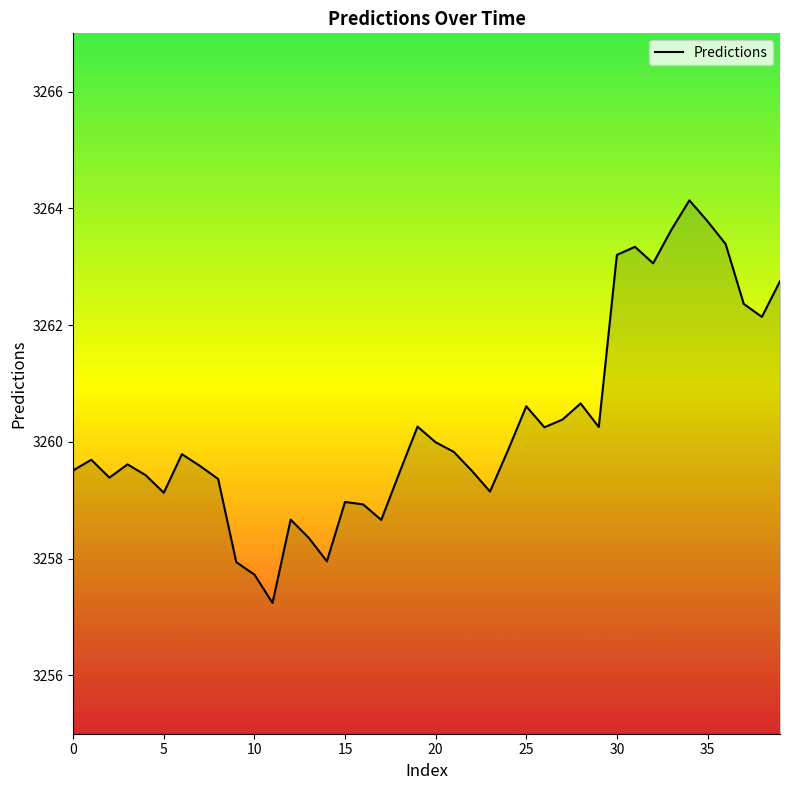

What is the smallest value displayed?

3257.2